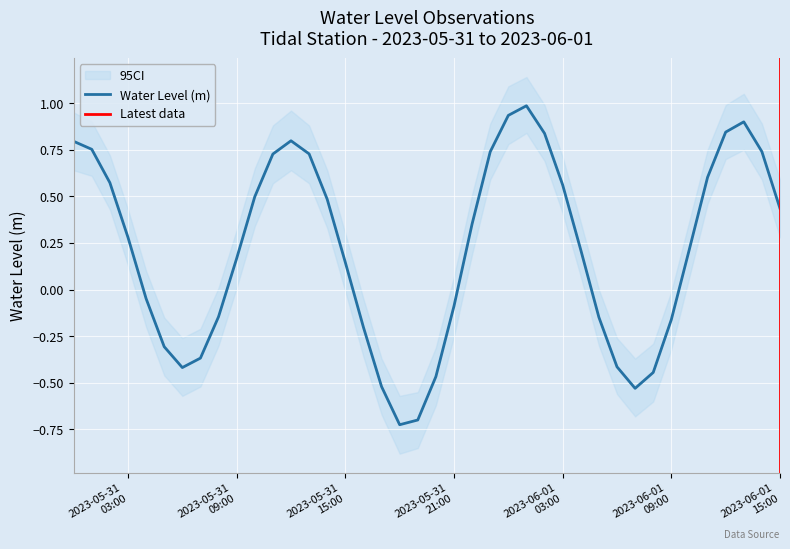

Reading left to right, transcribe all the data shown in this chart.

0.8	0.8	0.6	0.3	-0.0	-0.3	-0.4	-0.4	-0.1	0.2	0.5	0.7	0.8	0.7	0.5	0.1	-0.2	-0.5	-0.7	-0.7	-0.5	-0.1	0.4	0.7	0.9	1.0	0.8	0.6	0.2	-0.1	-0.4	-0.5	-0.4	-0.2	0.2	0.6	0.8	0.9	0.7	0.4